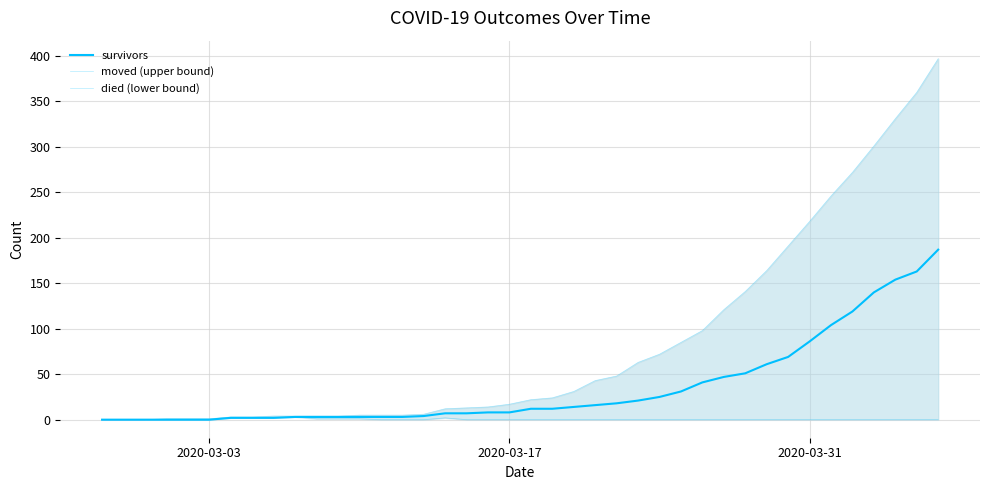

What is the average value of the moved (upper bound) series?

83